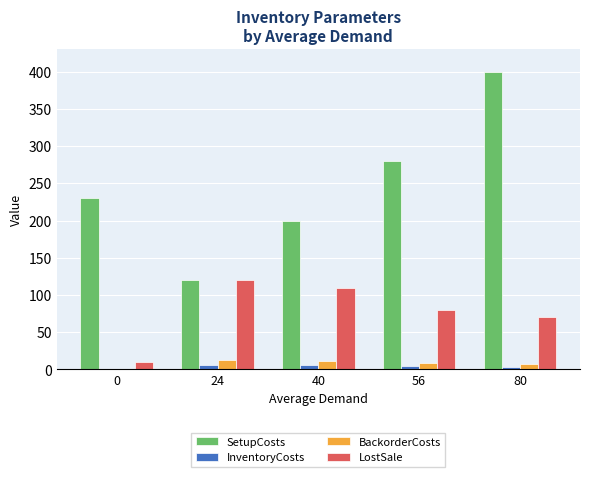

Where does the BackorderCosts series first go above 8?

24